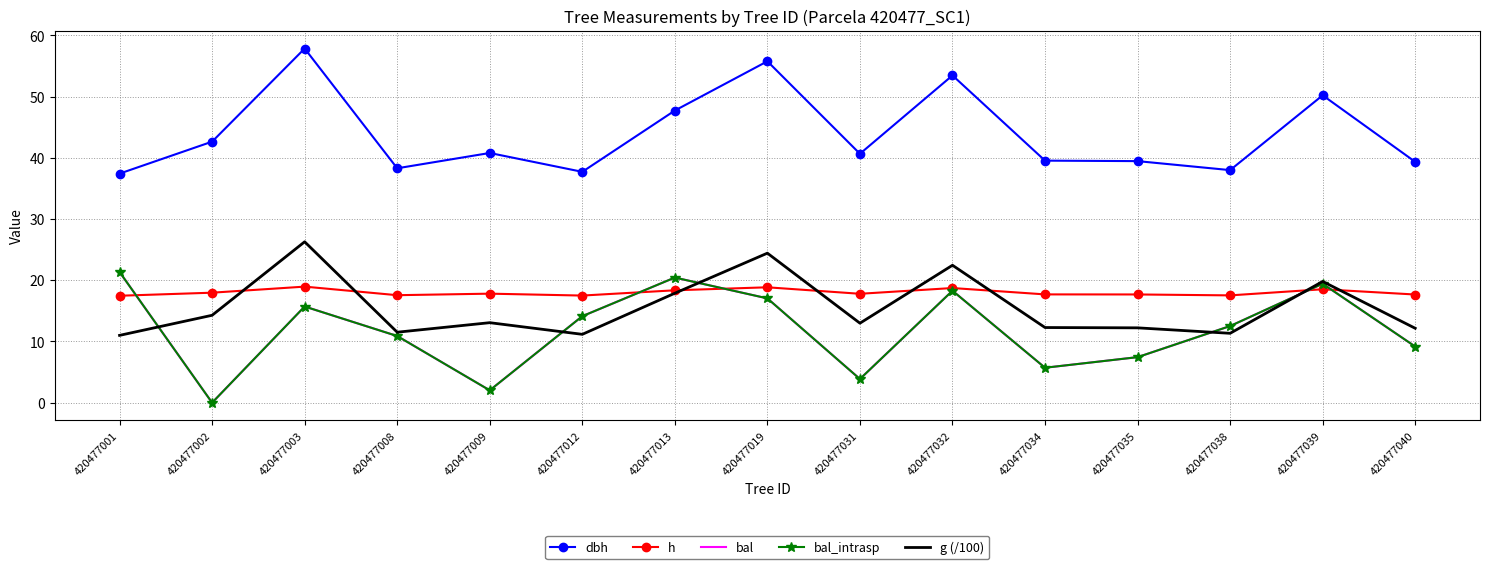

Between 420477031 and 420477039, which series saw the biggest shift?

bal